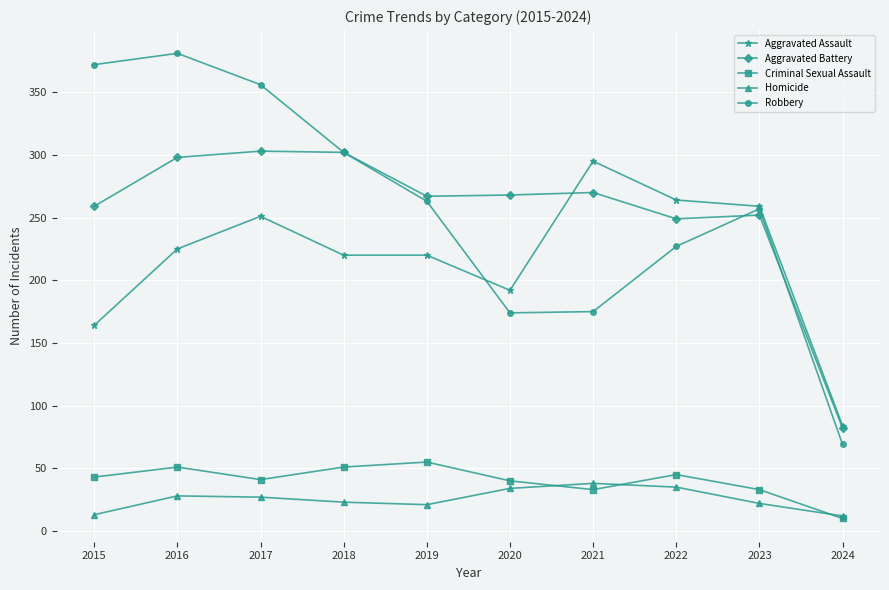

Where do Homicide and Criminal Sexual Assault first cross each other?

2020 and 2021